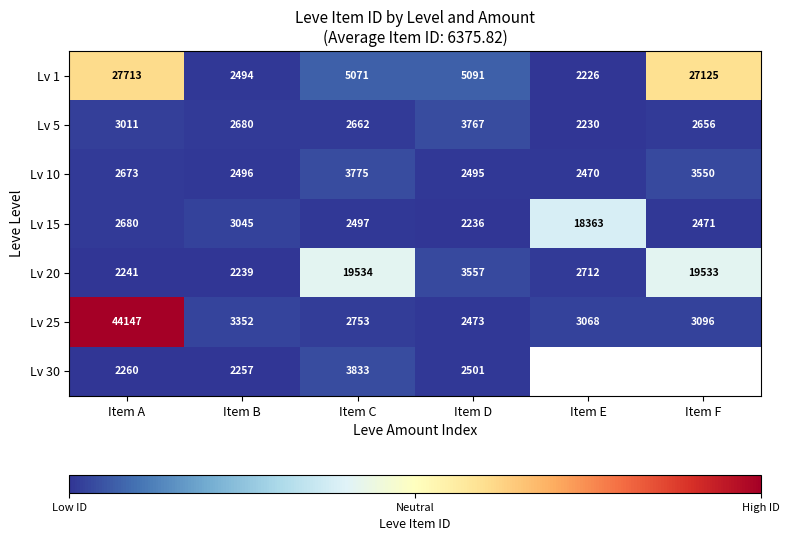

The value of Lv 20 at Item E is 1503.4. True or false?

False